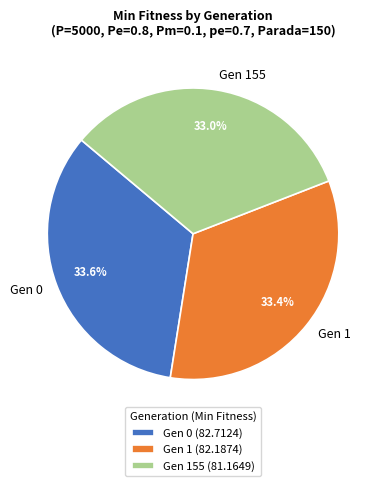

Does any single category account for the majority?

No